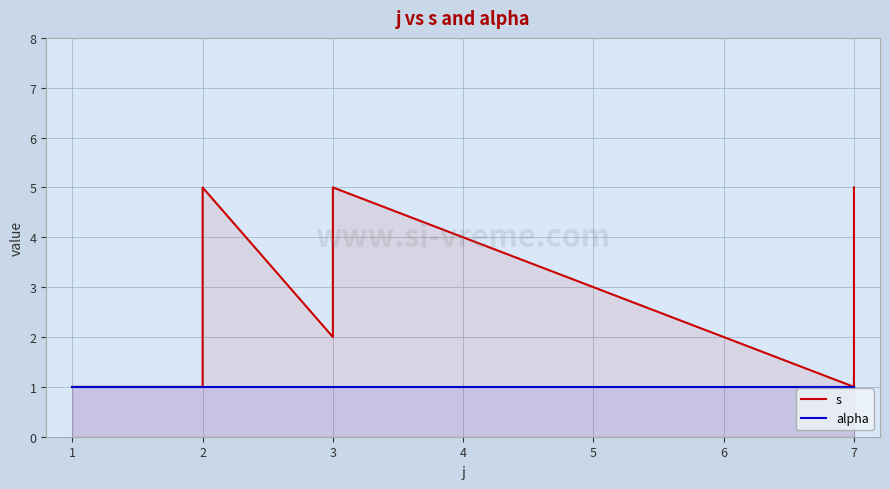

What is the difference between the second highest and second lowest values in the s series?

4